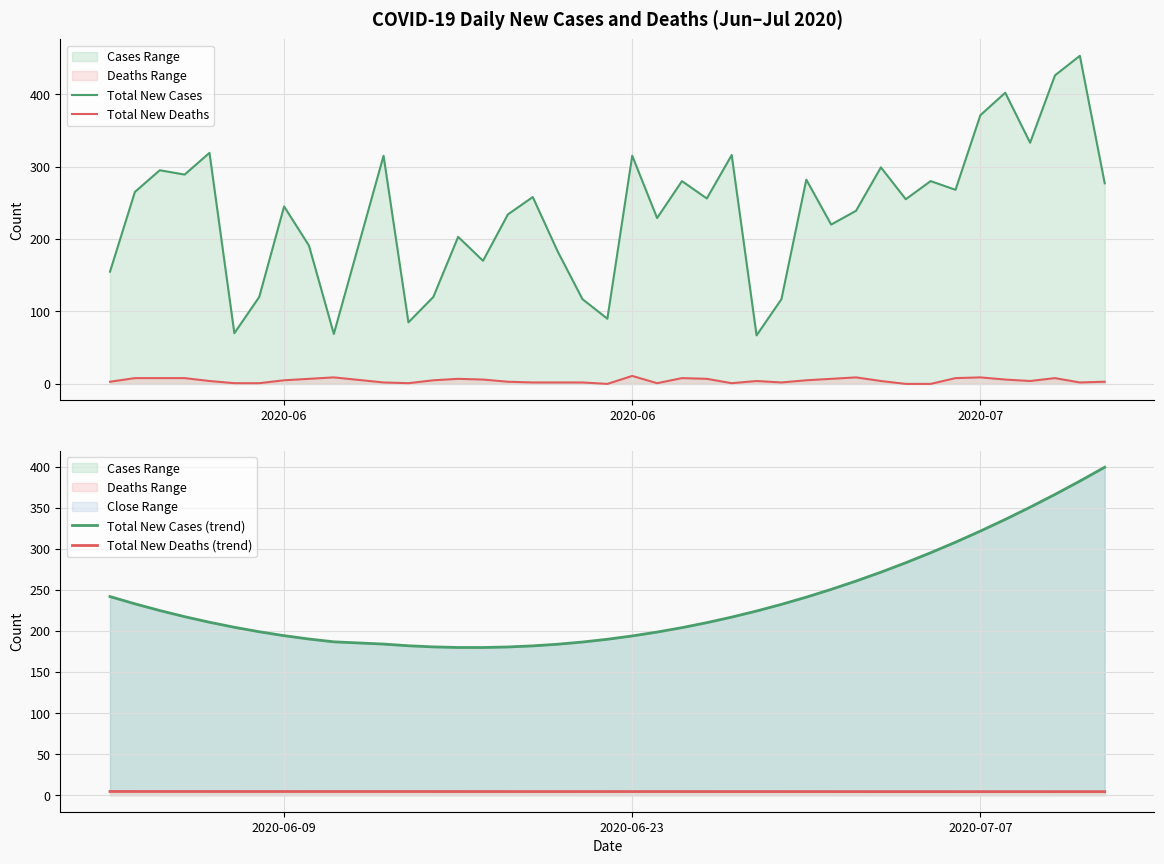

Which series has the largest range (max minus min)?

Total New Cases